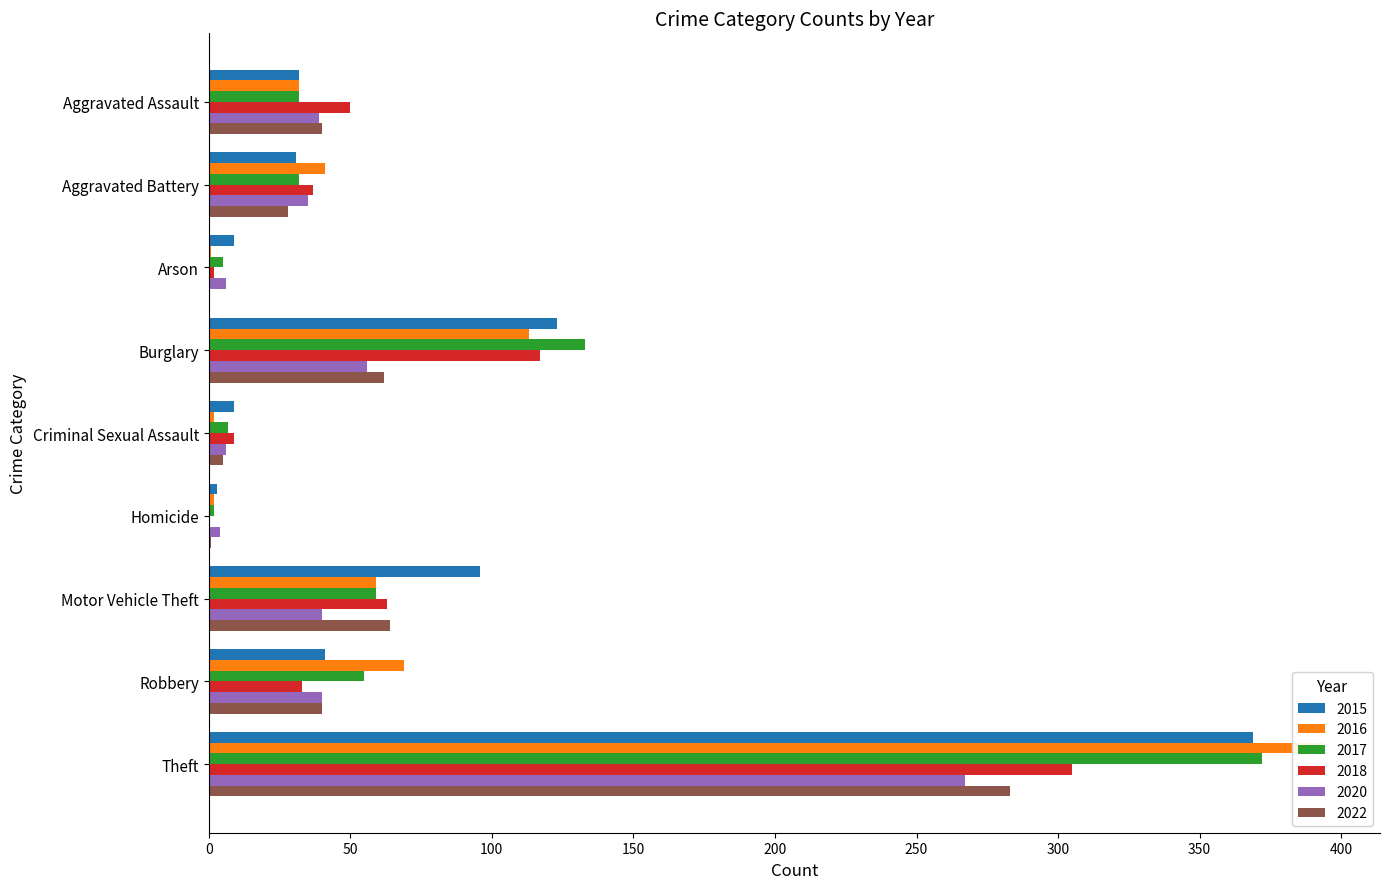

What is the value of the 2016 bar at the 5th from the left?

2